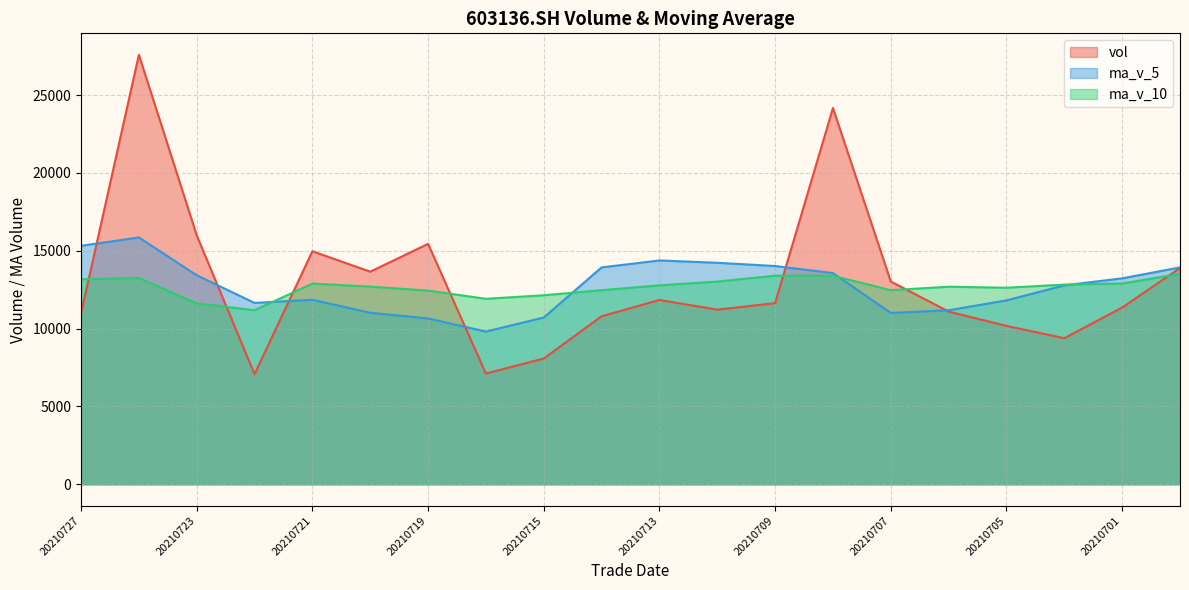

Is it true that vol equals 25723.7 at 20210721?

False